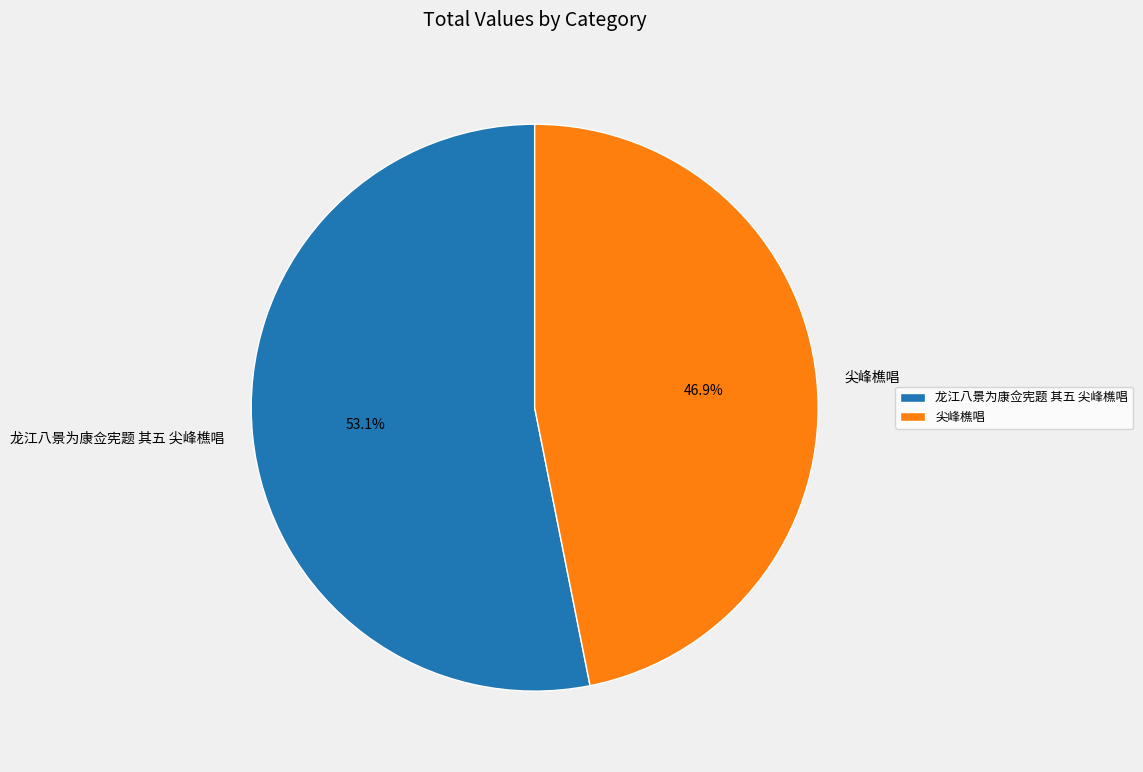

Rank the categories by value from highest to lowest.

龙江八景为康佥宪题 其五 尖峰樵唱, 尖峰樵唱